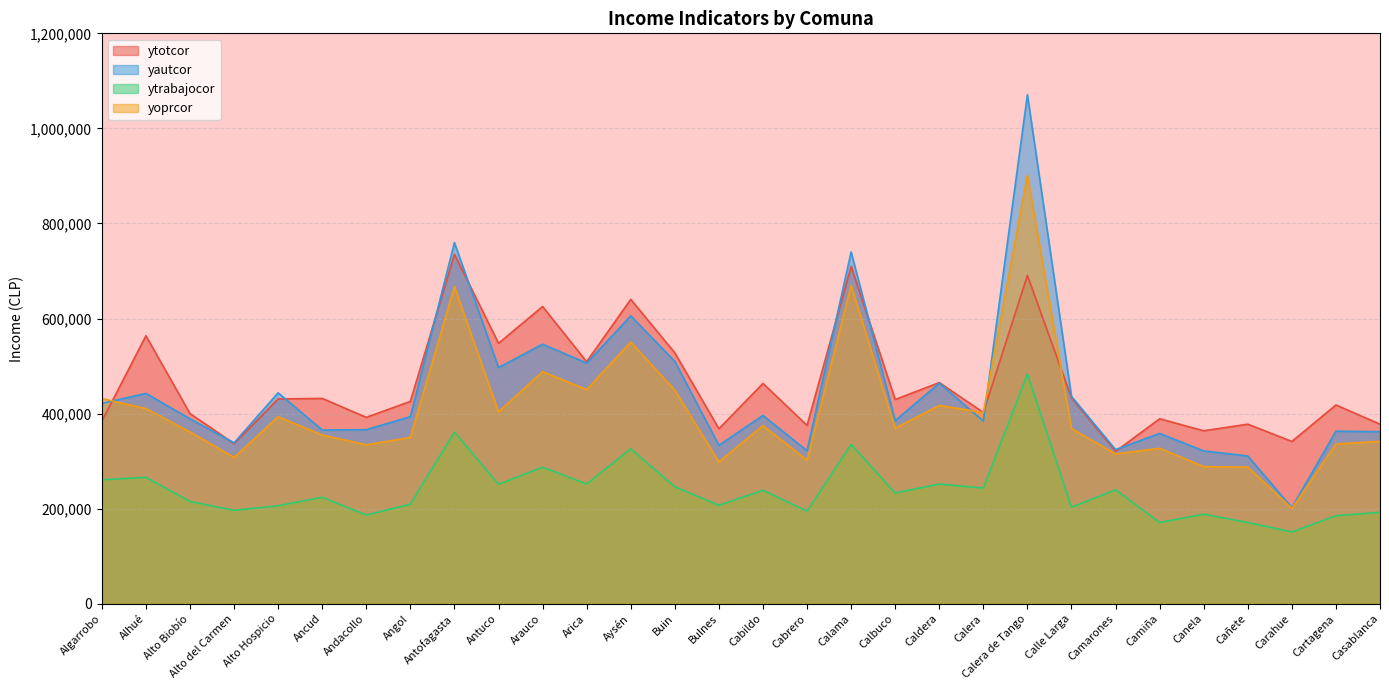

In ytrabajocor, how many points are lower than both neighbors (excluding endpoints)?

11